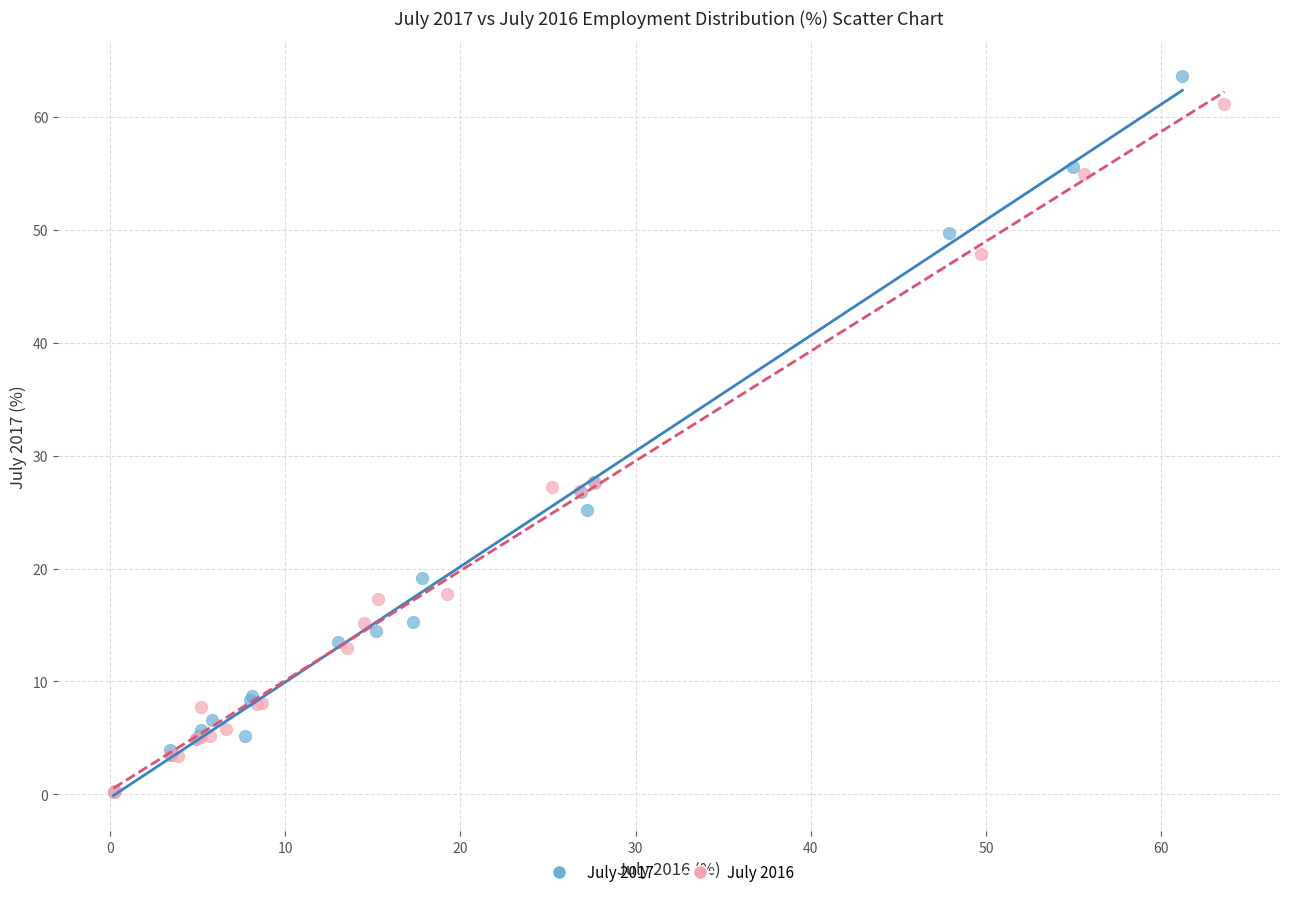

Which series reaches the maximum Y coordinate?

July 2017